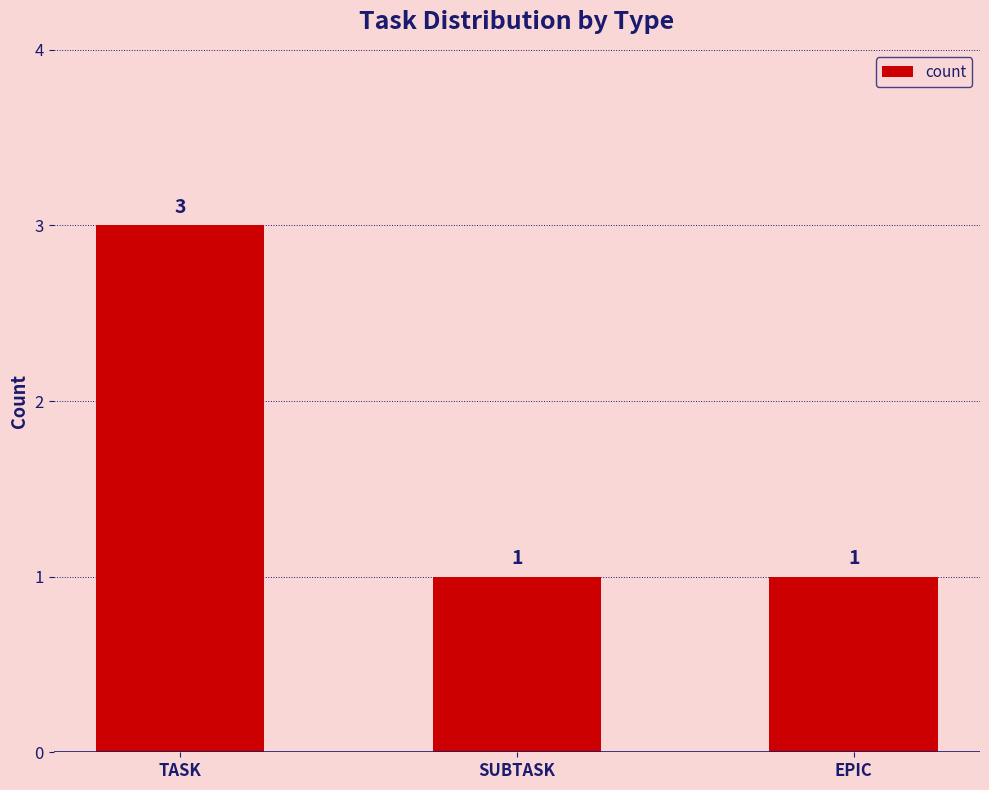

What is the label of the 3rd bar from the right?

TASK